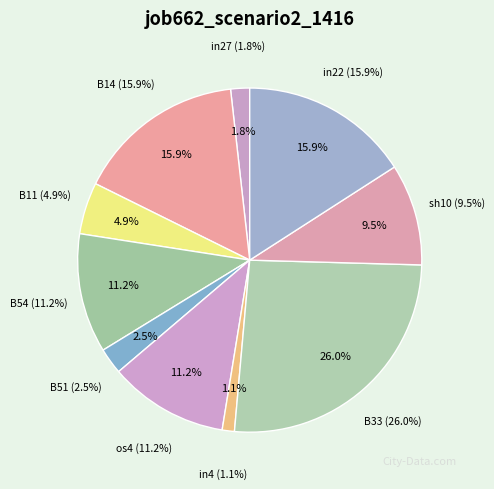

To the nearest percent, what is the combined percentage of sh10 and B54?

21%